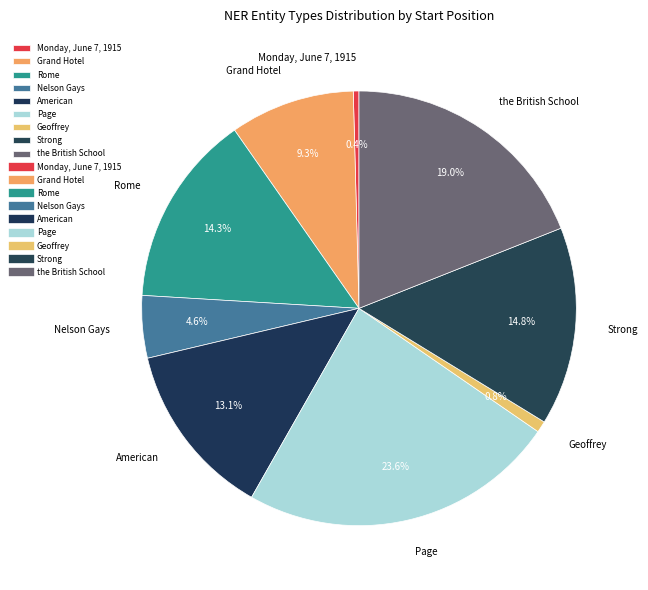

Does Page represent more than half of the total?

No